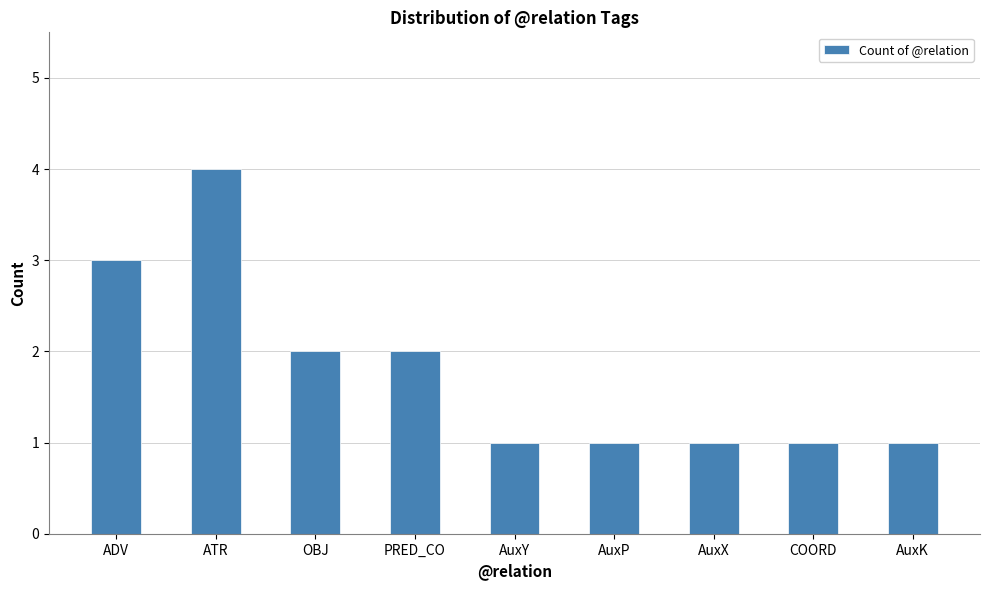

Reading left to right, extract all data points from this chart.

ADV=3	ATR=4	OBJ=2	PRED_CO=2	AuxY=1	AuxP=1	AuxX=1	COORD=1	AuxK=1